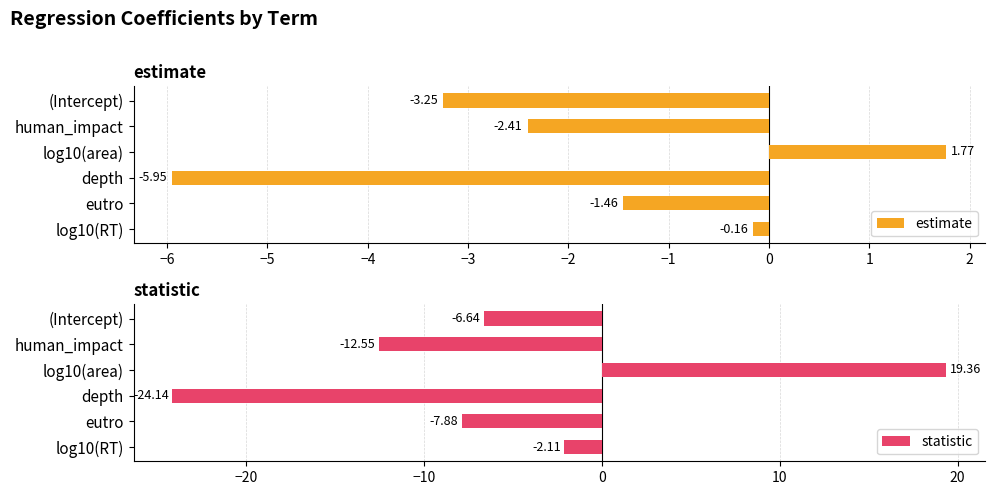

Which series has the largest total across all categories?

estimate